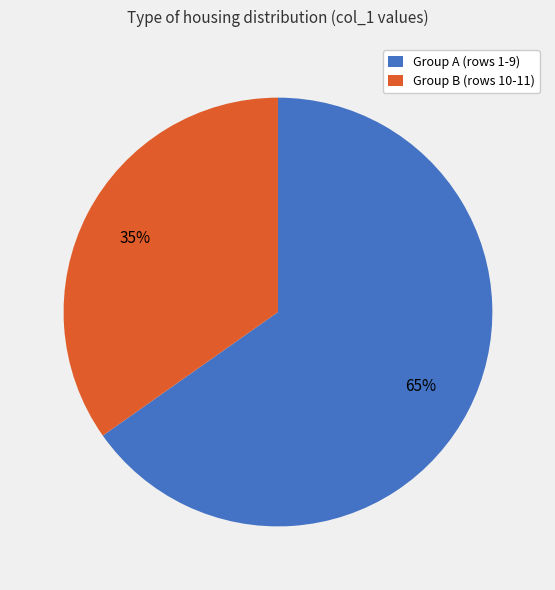

Count the number of slices in the pie.

2